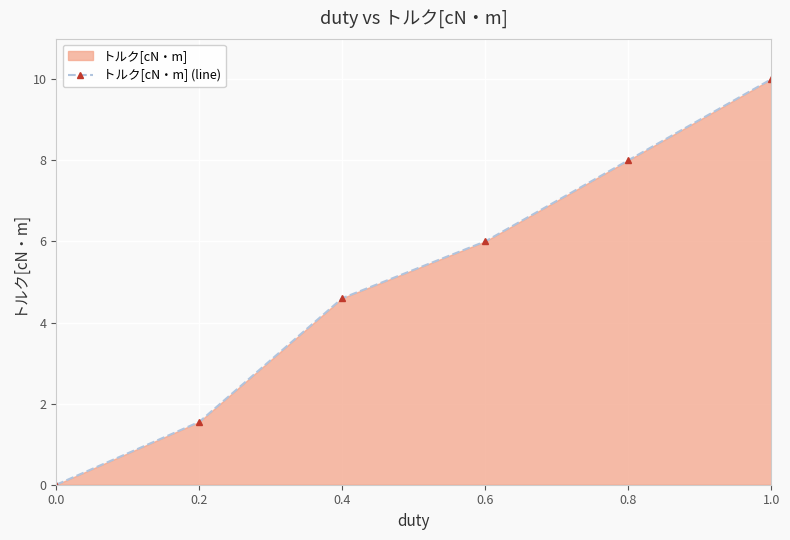

Which has a higher value, 0.4 or 1.0?

1.0